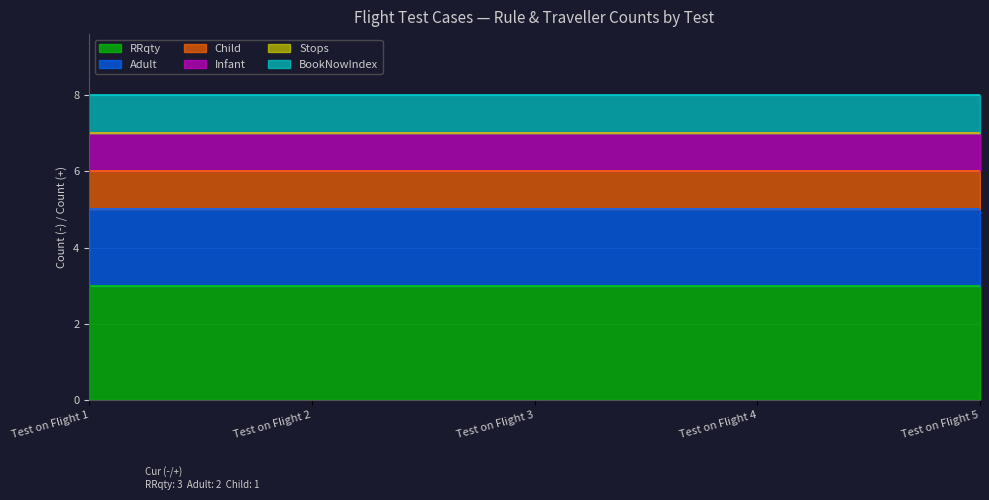

True or false: Stops has more than 1 interior local peaks.

False